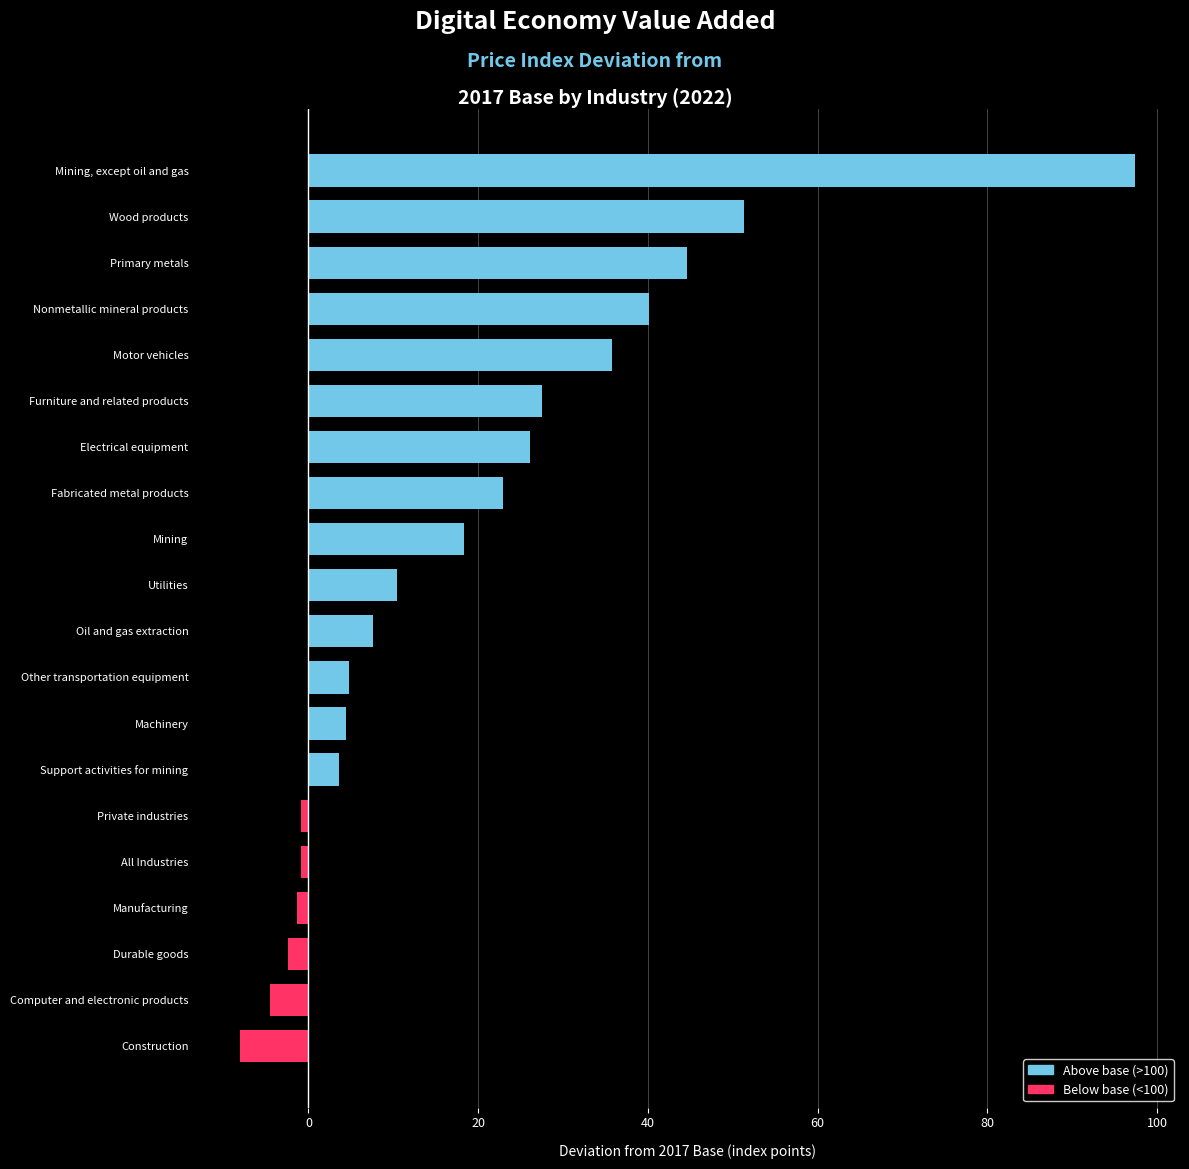

List the labels in order of value, largest first.

Mining, except oil and gas, Wood products, Primary metals, Nonmetallic mineral products, Motor vehicles, Furniture and related products, Electrical equipment, Fabricated metal products, Mining, Utilities, Oil and gas extraction, Other transportation equipment, Machinery, Support activities for mining, Private industries, All Industries, Manufacturing, Durable goods, Computer and electronic products, Construction